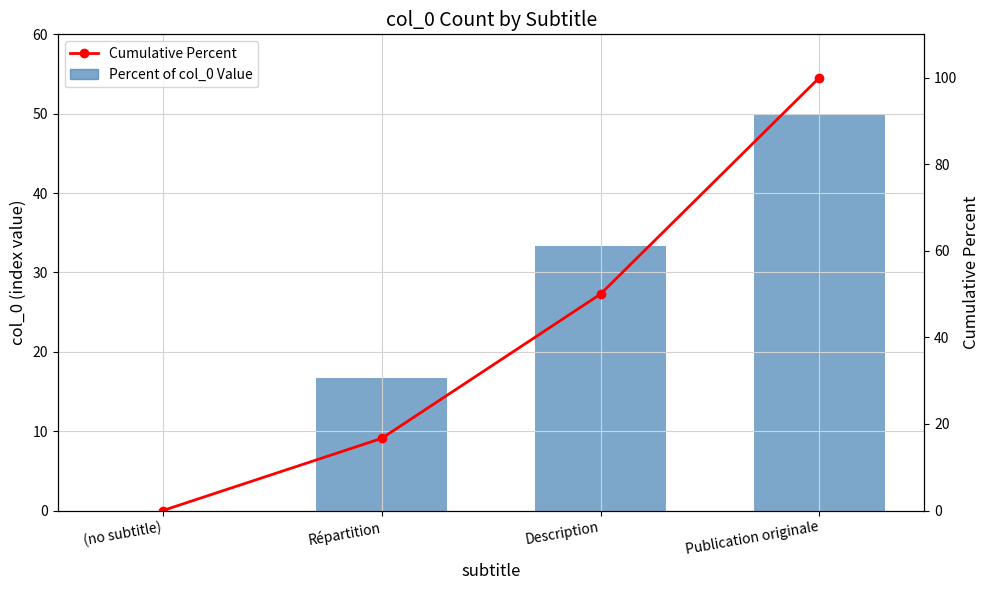

Reading left to right, list all the values displayed in this chart.

Percent of col_0 Value: (no subtitle)=0.0	Répartition=16.7	Description=33.3	Publication originale=50.0
Cumulative Percent: (no subtitle)=0.0	Répartition=16.7	Description=50.0	Publication originale=100.0